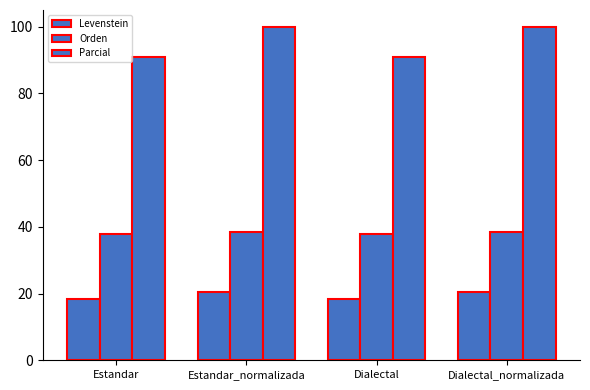

How many series are shown in this chart?

3